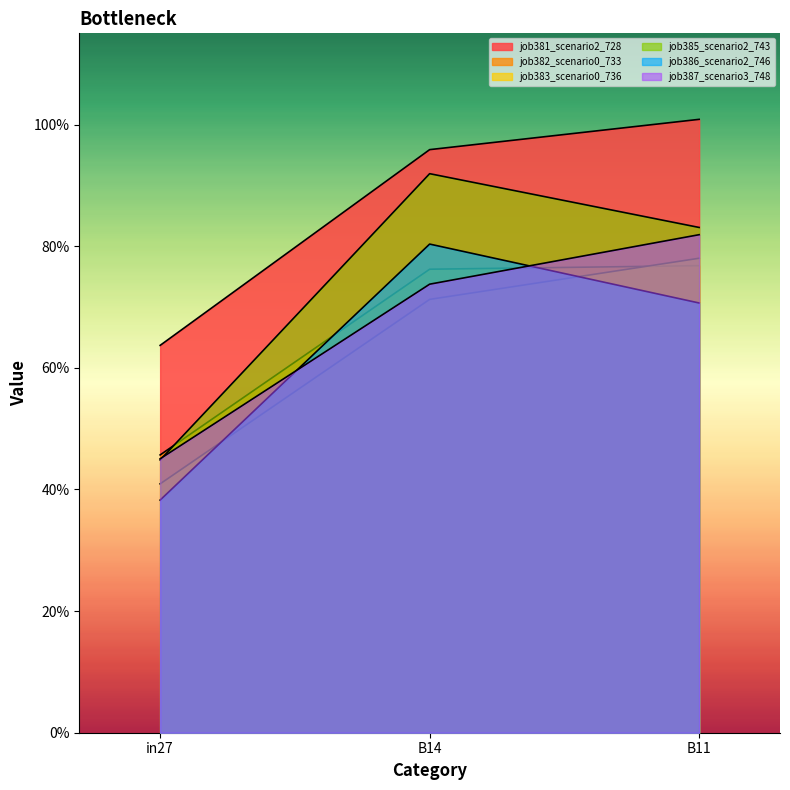

What position from the right is in27?

3